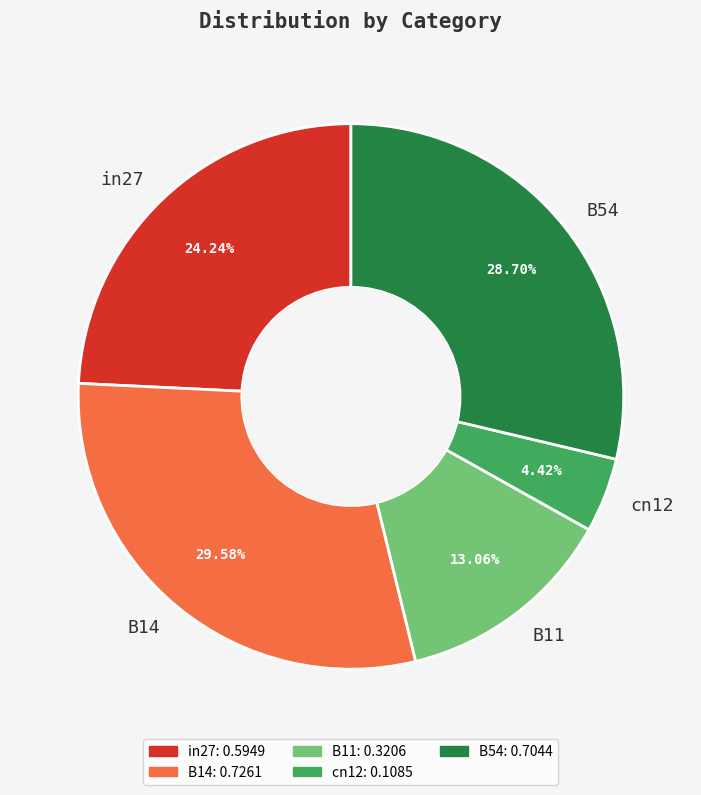

How many segments does this pie chart have?

5